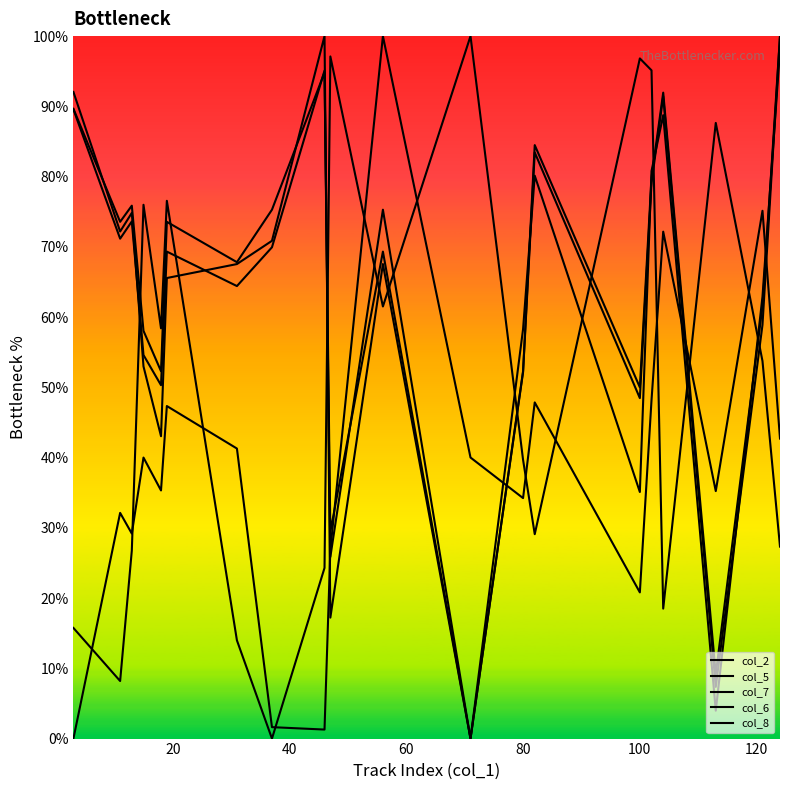

How many data points in col_6 are above 69?

11